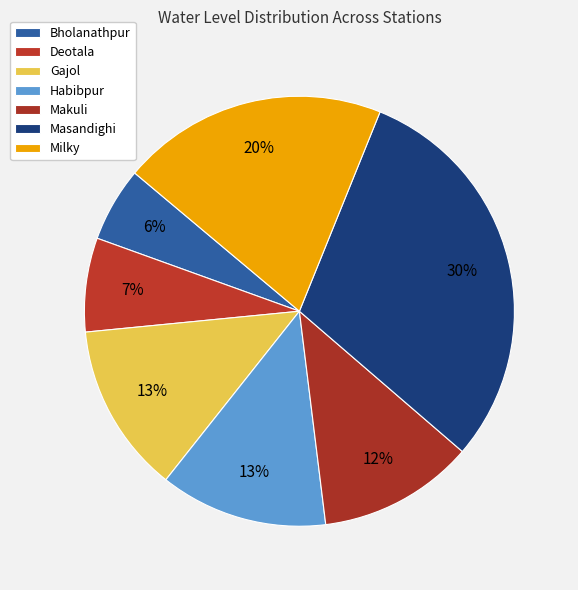

Does Gajol account for over 50% of the chart?

No